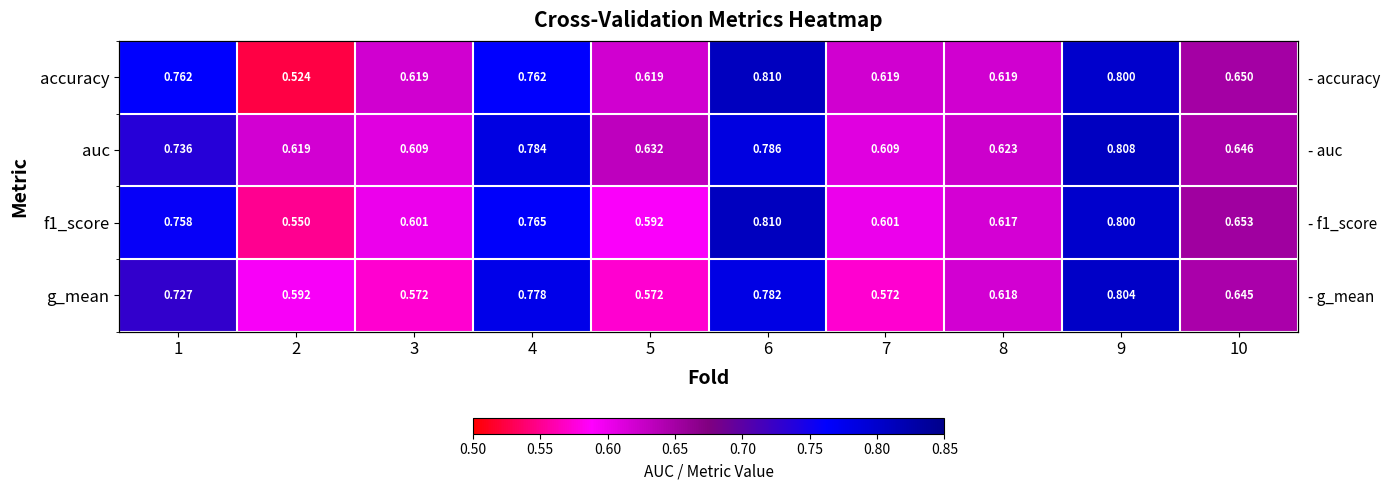

At which label does auc reach its minimum?

3